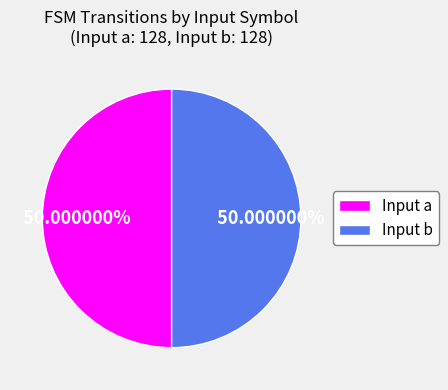

Approximately how many times larger is the value at Input a compared to Input b?

1.0